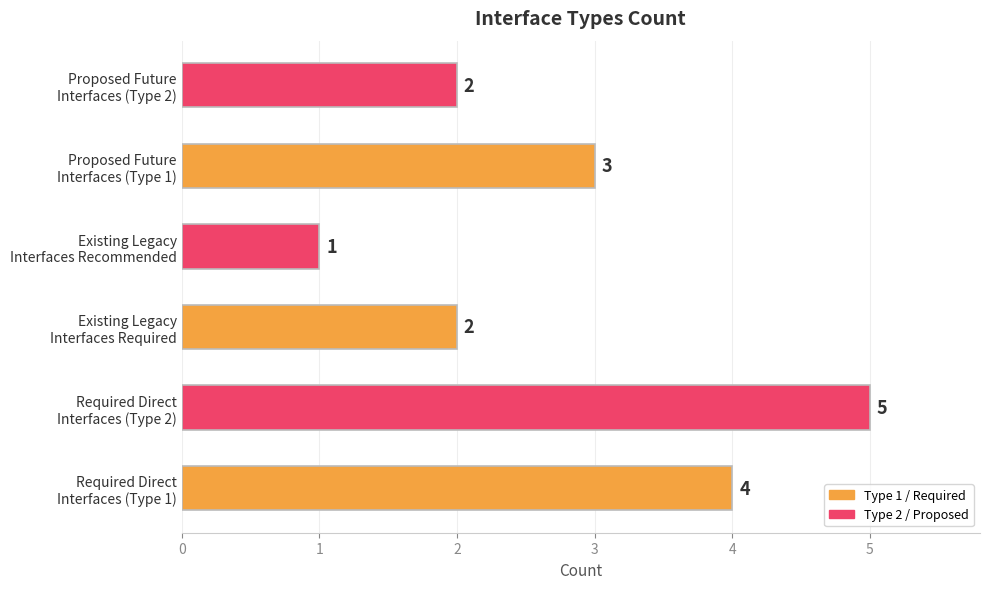

Count the values in the range 2 to 4.

4